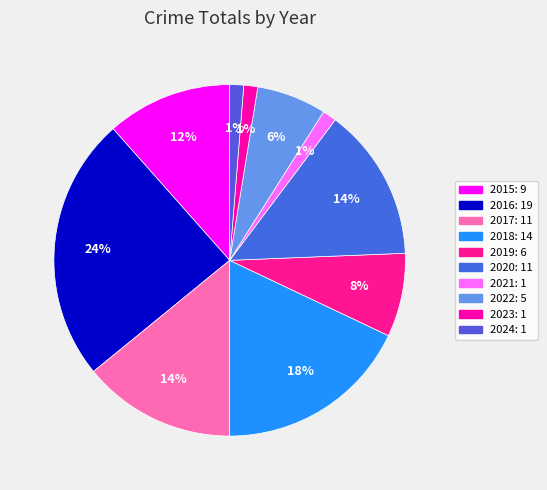

What percentage is the 2018 slice, to the nearest percent?

18%